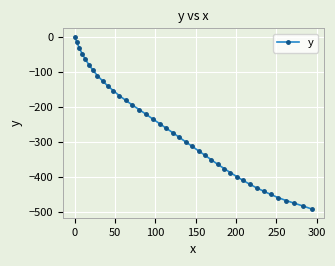

What is the minimum value shown in the chart?

-492.6